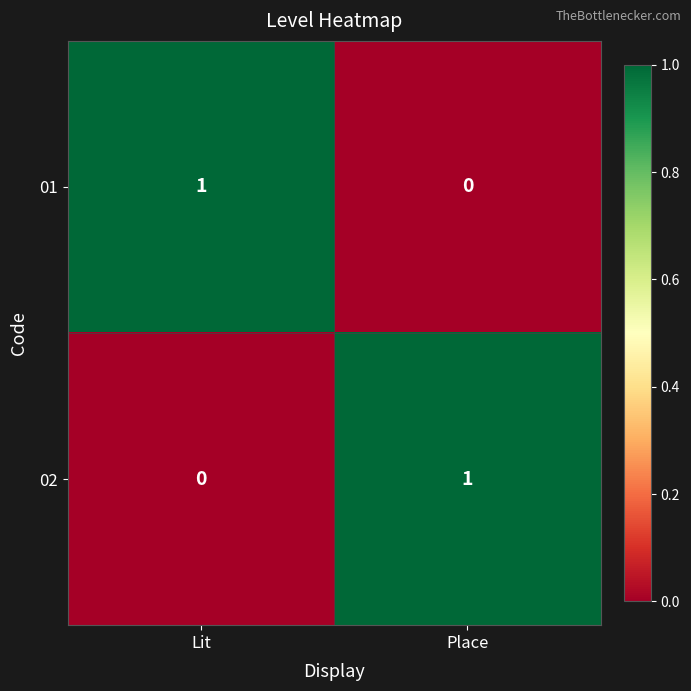

Reading right to left, transcribe all the data shown in this chart.

01: Place=0	Lit=1
02: Place=1	Lit=0